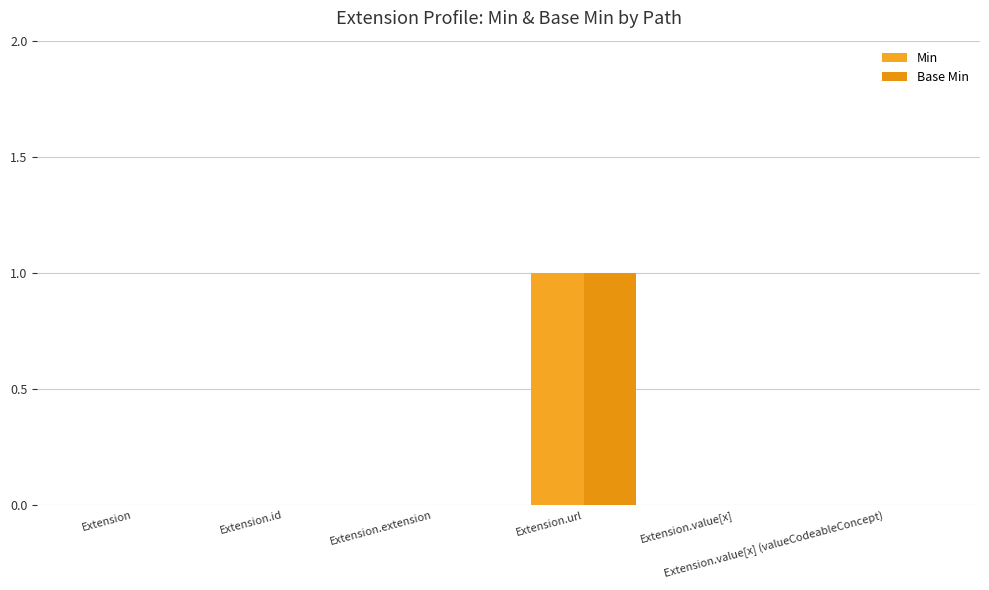

How many distinct data groups are displayed?

2